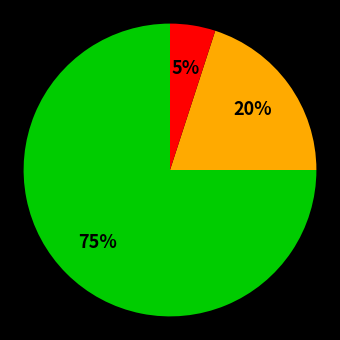

Is there a majority slice in this chart?

Yes